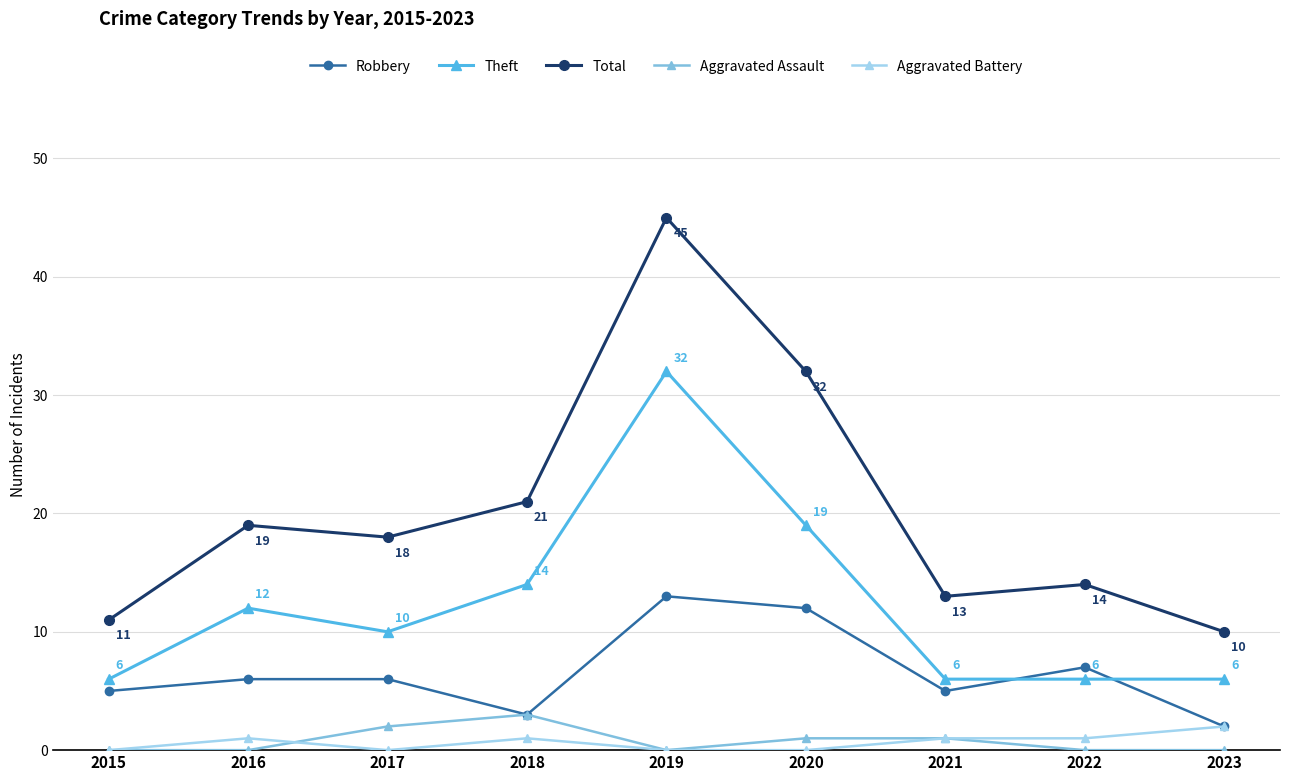

Which series ends up on top after the final intersection of Theft and Robbery?

Theft